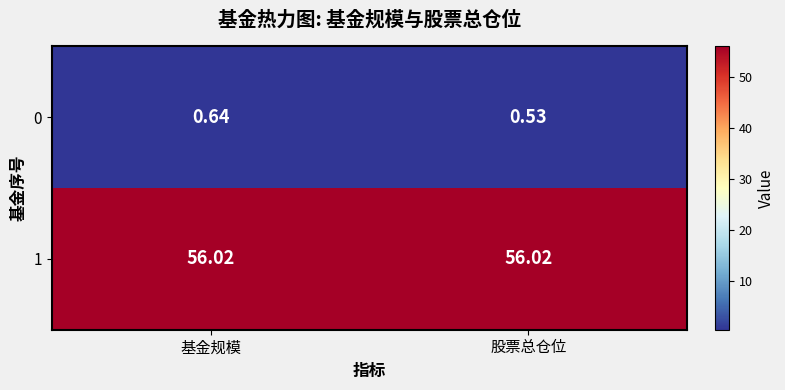

At which label does 0 reach its minimum?

股票总仓位